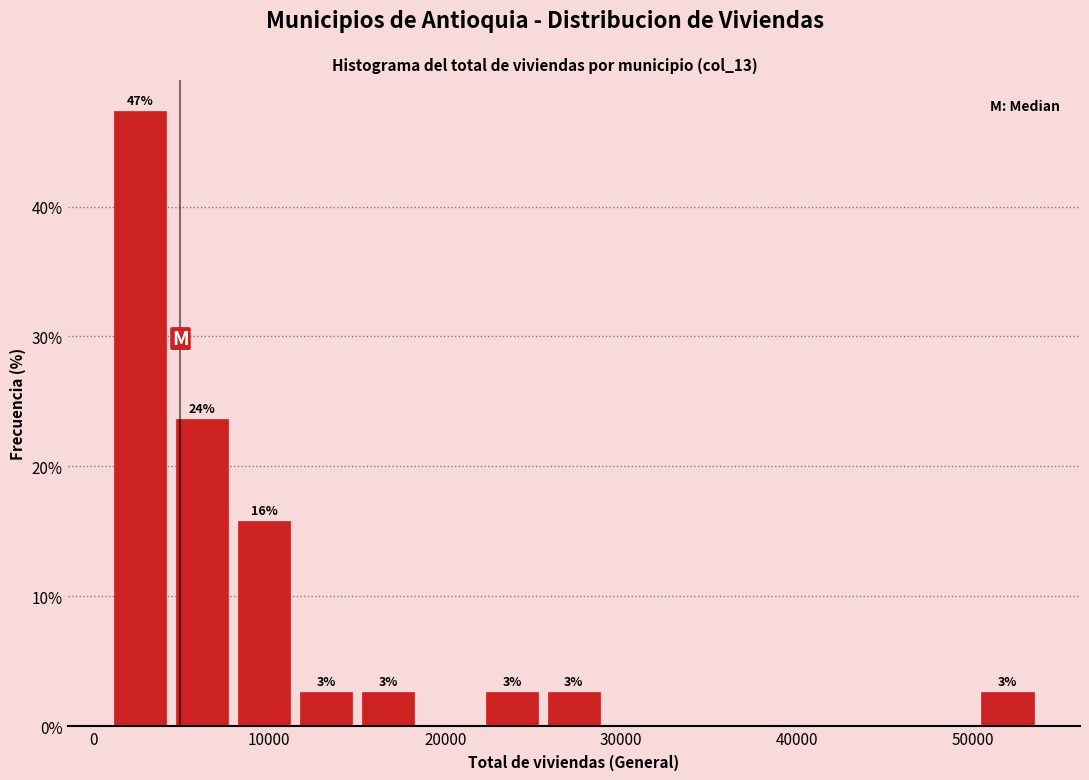

Around what value on the x-axis is the tallest bar? Give the approximate position of its centre, as read against the axis.

3000